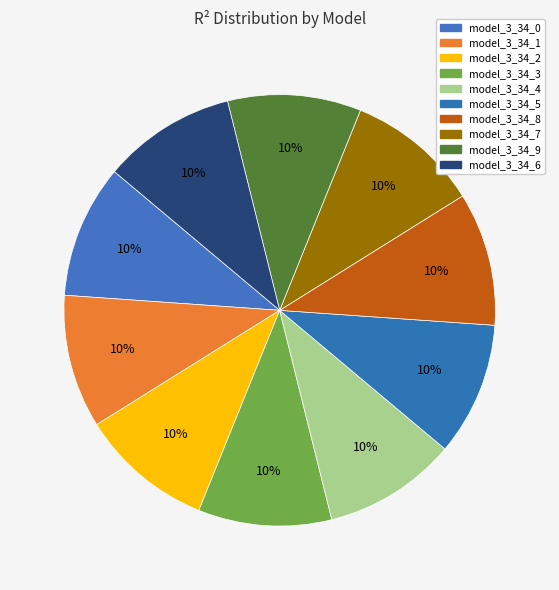

True or false: model_3_34_5 accounts for 10% of the total.

True